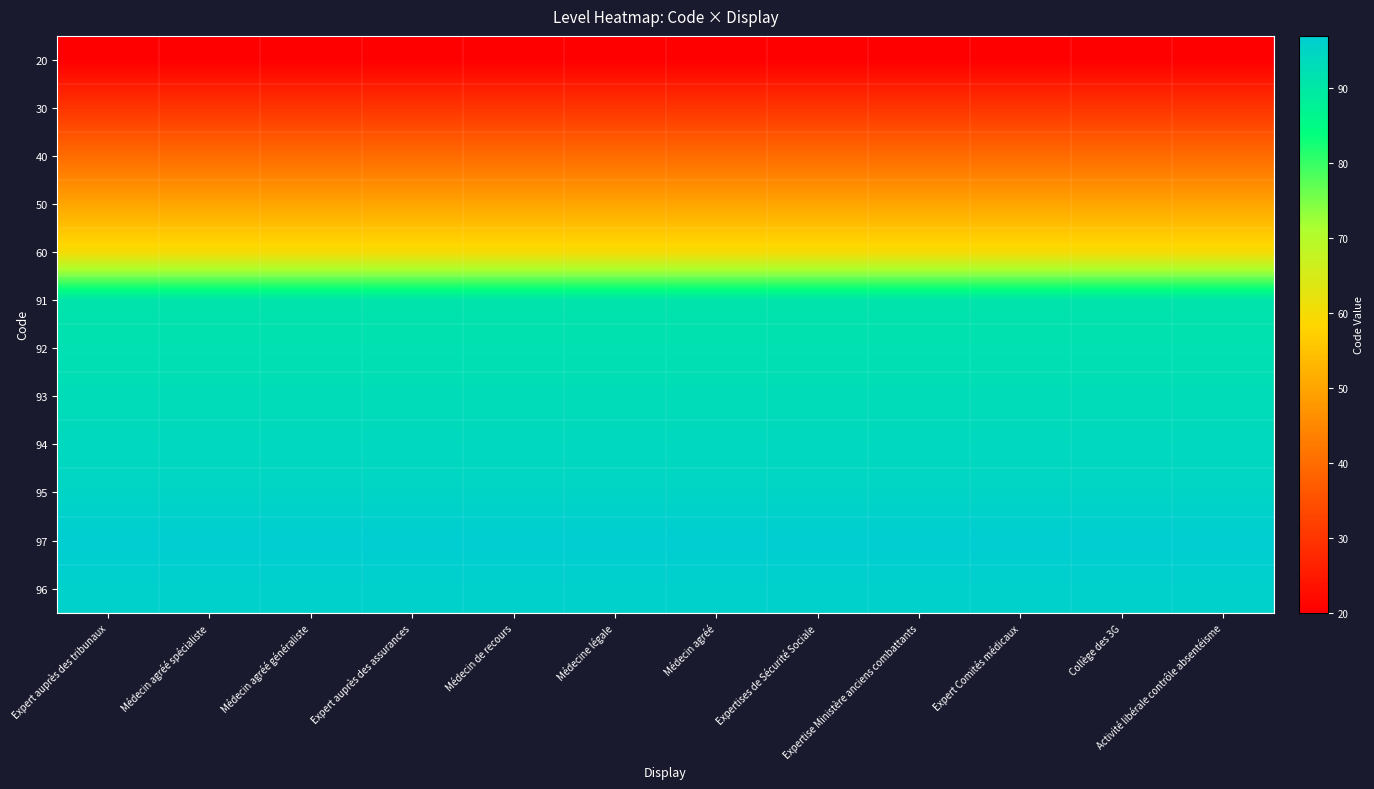

Reading right to left, list all the values displayed in this chart.

20: Activité libérale contrôle absentéisme=20	Collège des 3G=20	Expert Comités médicaux=20	Expertise Ministère anciens combattants=20	Expertises de Sécurité Sociale=20	Médecin agréé=20	Médecine légale=20	Médecin de recours=20	Expert auprès des assurances=20	Médecin agréé généraliste=20	Médecin agréé spécialiste=20	Expert auprès des tribunaux=20
30: Activité libérale contrôle absentéisme=30	Collège des 3G=30	Expert Comités médicaux=30	Expertise Ministère anciens combattants=30	Expertises de Sécurité Sociale=30	Médecin agréé=30	Médecine légale=30	Médecin de recours=30	Expert auprès des assurances=30	Médecin agréé généraliste=30	Médecin agréé spécialiste=30	Expert auprès des tribunaux=30
40: Activité libérale contrôle absentéisme=40	Collège des 3G=40	Expert Comités médicaux=40	Expertise Ministère anciens combattants=40	Expertises de Sécurité Sociale=40	Médecin agréé=40	Médecine légale=40	Médecin de recours=40	Expert auprès des assurances=40	Médecin agréé généraliste=40	Médecin agréé spécialiste=40	Expert auprès des tribunaux=40
50: Activité libérale contrôle absentéisme=50	Collège des 3G=50	Expert Comités médicaux=50	Expertise Ministère anciens combattants=50	Expertises de Sécurité Sociale=50	Médecin agréé=50	Médecine légale=50	Médecin de recours=50	Expert auprès des assurances=50	Médecin agréé généraliste=50	Médecin agréé spécialiste=50	Expert auprès des tribunaux=50
60: Activité libérale contrôle absentéisme=60	Collège des 3G=60	Expert Comités médicaux=60	Expertise Ministère anciens combattants=60	Expertises de Sécurité Sociale=60	Médecin agréé=60	Médecine légale=60	Médecin de recours=60	Expert auprès des assurances=60	Médecin agréé généraliste=60	Médecin agréé spécialiste=60	Expert auprès des tribunaux=60
91: Activité libérale contrôle absentéisme=91	Collège des 3G=91	Expert Comités médicaux=91	Expertise Ministère anciens combattants=91	Expertises de Sécurité Sociale=91	Médecin agréé=91	Médecine légale=91	Médecin de recours=91	Expert auprès des assurances=91	Médecin agréé généraliste=91	Médecin agréé spécialiste=91	Expert auprès des tribunaux=91
92: Activité libérale contrôle absentéisme=92	Collège des 3G=92	Expert Comités médicaux=92	Expertise Ministère anciens combattants=92	Expertises de Sécurité Sociale=92	Médecin agréé=92	Médecine légale=92	Médecin de recours=92	Expert auprès des assurances=92	Médecin agréé généraliste=92	Médecin agréé spécialiste=92	Expert auprès des tribunaux=92
93: Activité libérale contrôle absentéisme=93	Collège des 3G=93	Expert Comités médicaux=93	Expertise Ministère anciens combattants=93	Expertises de Sécurité Sociale=93	Médecin agréé=93	Médecine légale=93	Médecin de recours=93	Expert auprès des assurances=93	Médecin agréé généraliste=93	Médecin agréé spécialiste=93	Expert auprès des tribunaux=93
94: Activité libérale contrôle absentéisme=94	Collège des 3G=94	Expert Comités médicaux=94	Expertise Ministère anciens combattants=94	Expertises de Sécurité Sociale=94	Médecin agréé=94	Médecine légale=94	Médecin de recours=94	Expert auprès des assurances=94	Médecin agréé généraliste=94	Médecin agréé spécialiste=94	Expert auprès des tribunaux=94
95: Activité libérale contrôle absentéisme=95	Collège des 3G=95	Expert Comités médicaux=95	Expertise Ministère anciens combattants=95	Expertises de Sécurité Sociale=95	Médecin agréé=95	Médecine légale=95	Médecin de recours=95	Expert auprès des assurances=95	Médecin agréé généraliste=95	Médecin agréé spécialiste=95	Expert auprès des tribunaux=95
97: Activité libérale contrôle absentéisme=97	Collège des 3G=97	Expert Comités médicaux=97	Expertise Ministère anciens combattants=97	Expertises de Sécurité Sociale=97	Médecin agréé=97	Médecine légale=97	Médecin de recours=97	Expert auprès des assurances=97	Médecin agréé généraliste=97	Médecin agréé spécialiste=97	Expert auprès des tribunaux=97
96: Activité libérale contrôle absentéisme=96	Collège des 3G=96	Expert Comités médicaux=96	Expertise Ministère anciens combattants=96	Expertises de Sécurité Sociale=96	Médecin agréé=96	Médecine légale=96	Médecin de recours=96	Expert auprès des assurances=96	Médecin agréé généraliste=96	Médecin agréé spécialiste=96	Expert auprès des tribunaux=96